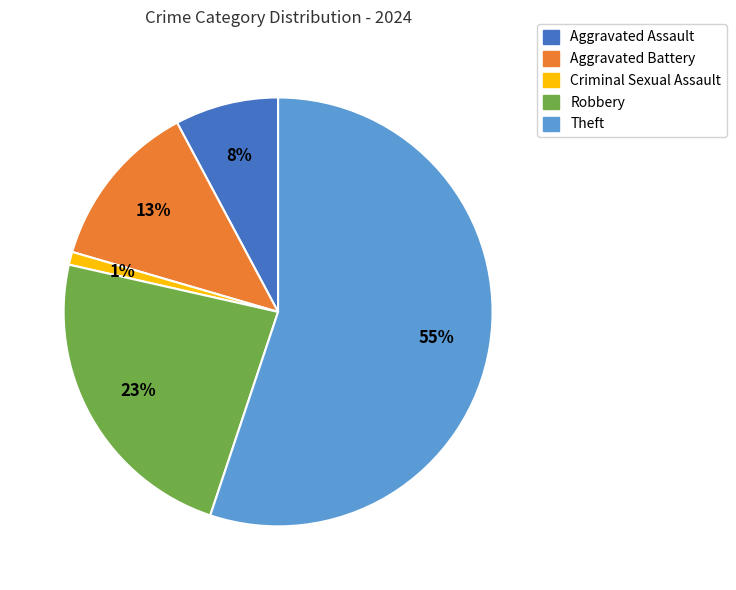

Which slice is the smallest?

Criminal Sexual Assault